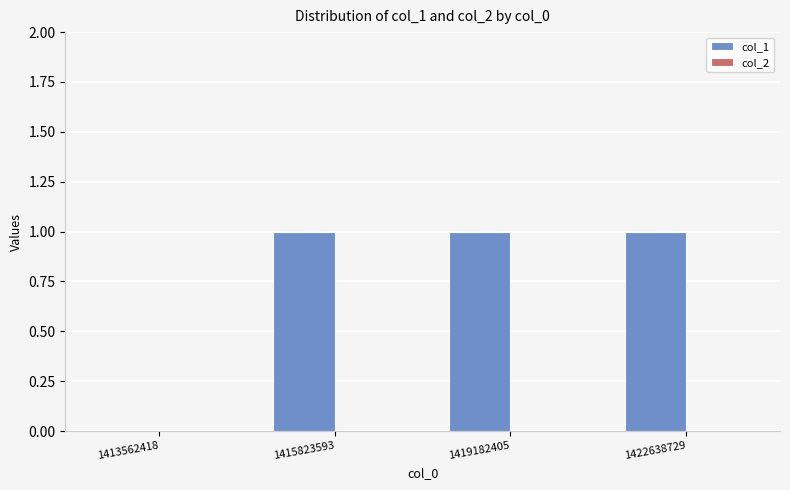

Is it true that the value at 1422638729 is 1?

True